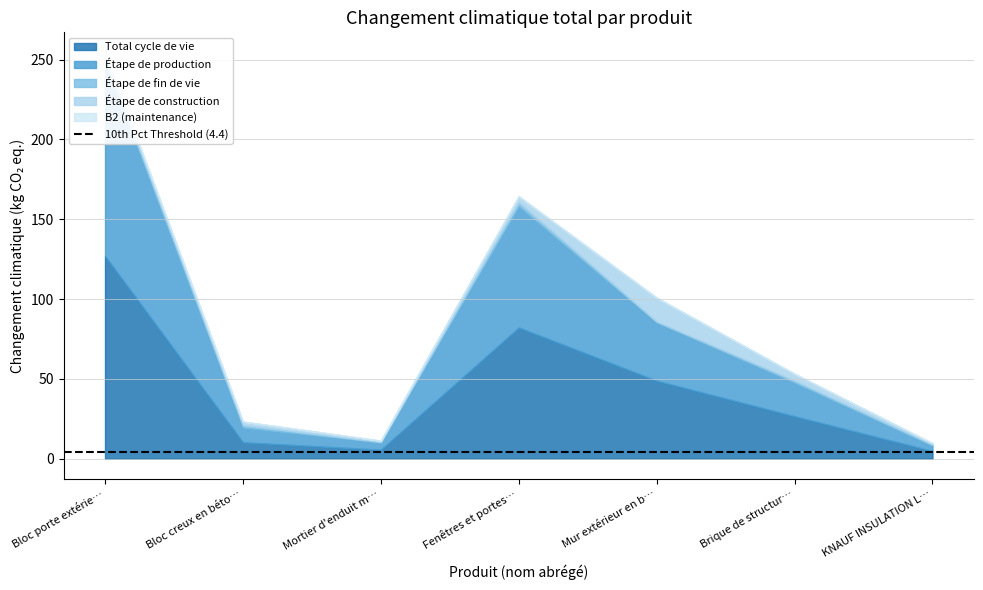

What is the difference between the Étape de production values at Bloc porte extérieur ACIER and Bloc creux en béton B40?

112.7